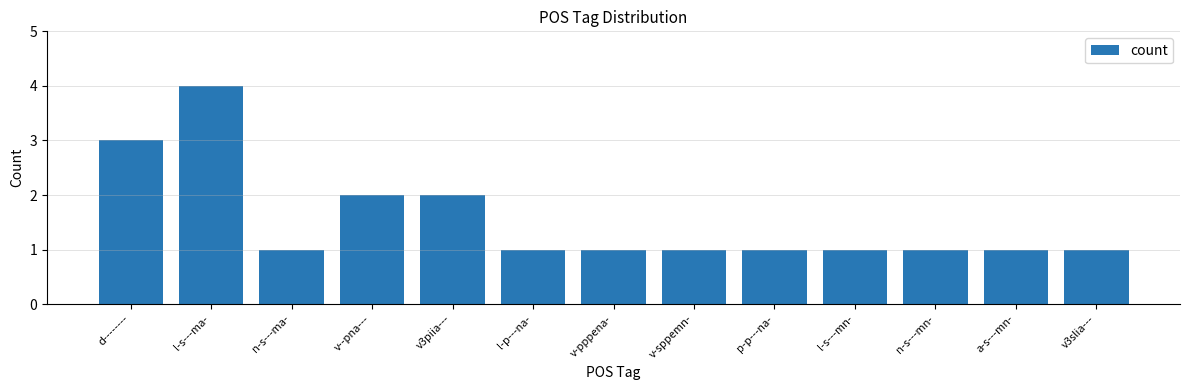

What is the smallest value displayed?

1